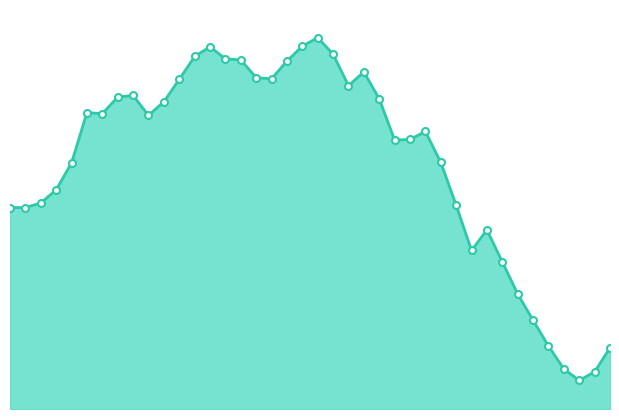

How many lines are shown in the chart?

1